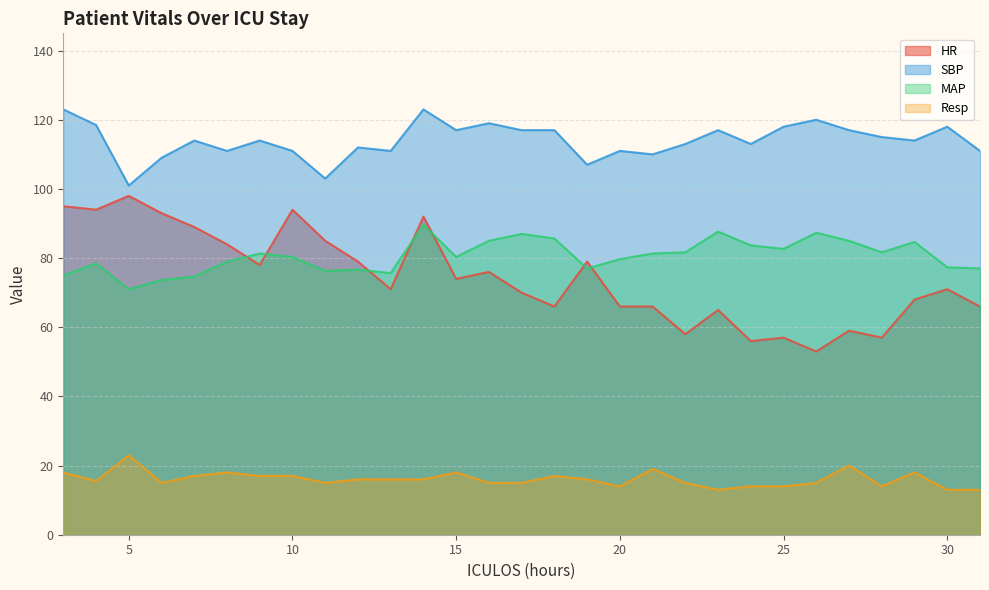

Count the number of data series in this chart.

4